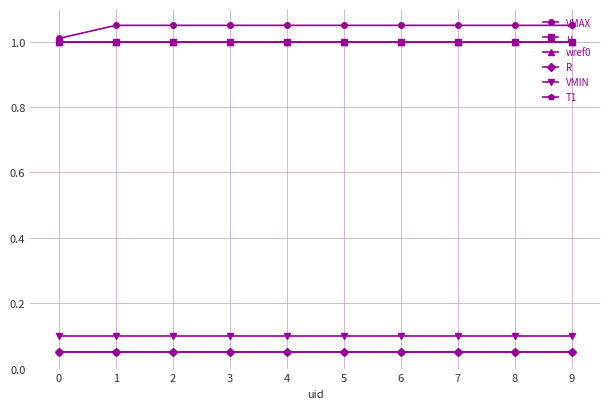

Rank the series by their maximum value, from highest to lowest.

VMAX, u, wref0, VMIN, R, T1